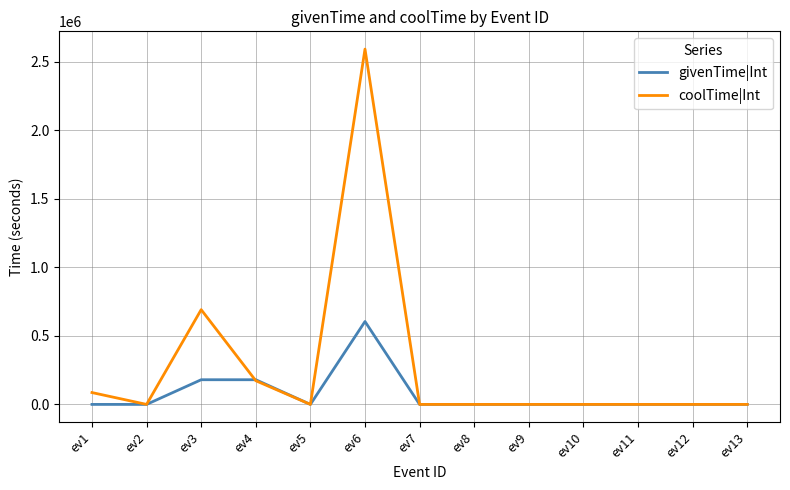

Which series has the largest total across all categories?

coolTime|Int